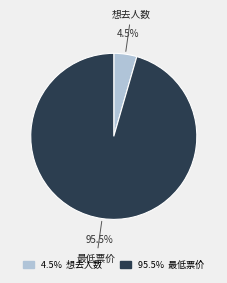

Count the number of slices in the pie.

2